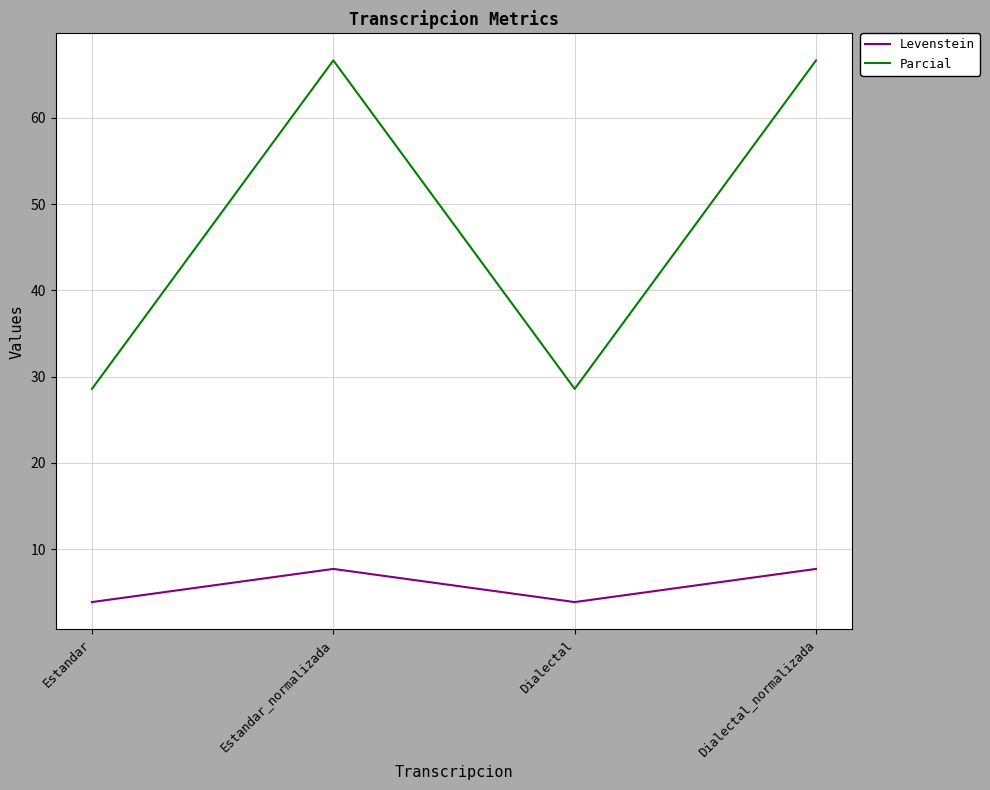

True or false: Levenstein and Parcial cross at least once.

False